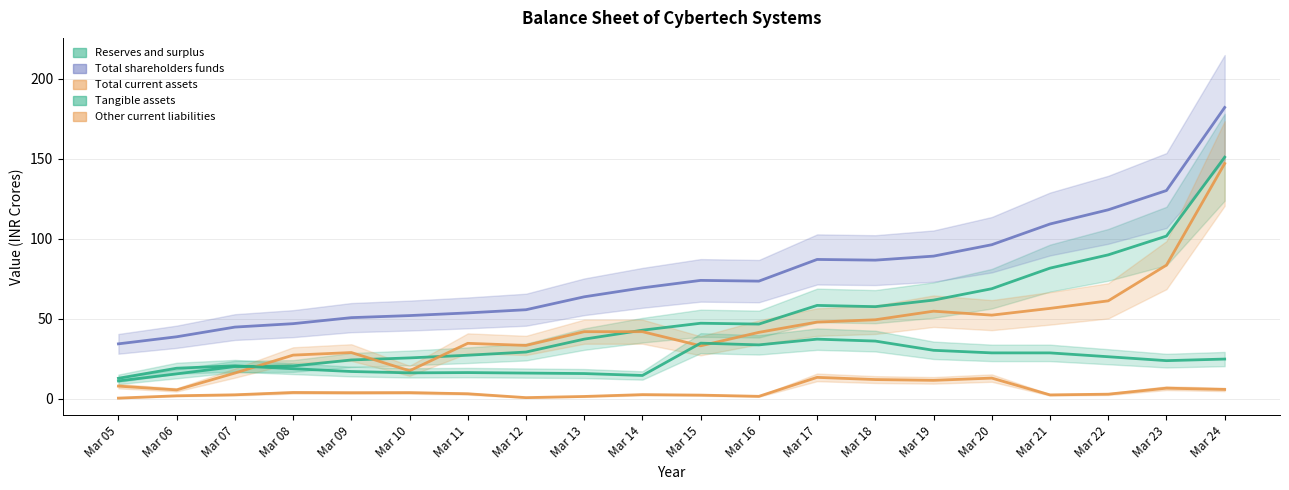

What is the difference between the Total current assets values at Mar 09 and Mar 22?

32.3